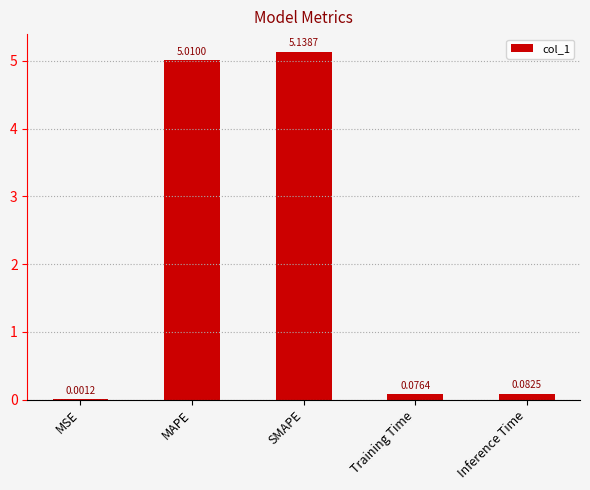

What is the average value?

2.1